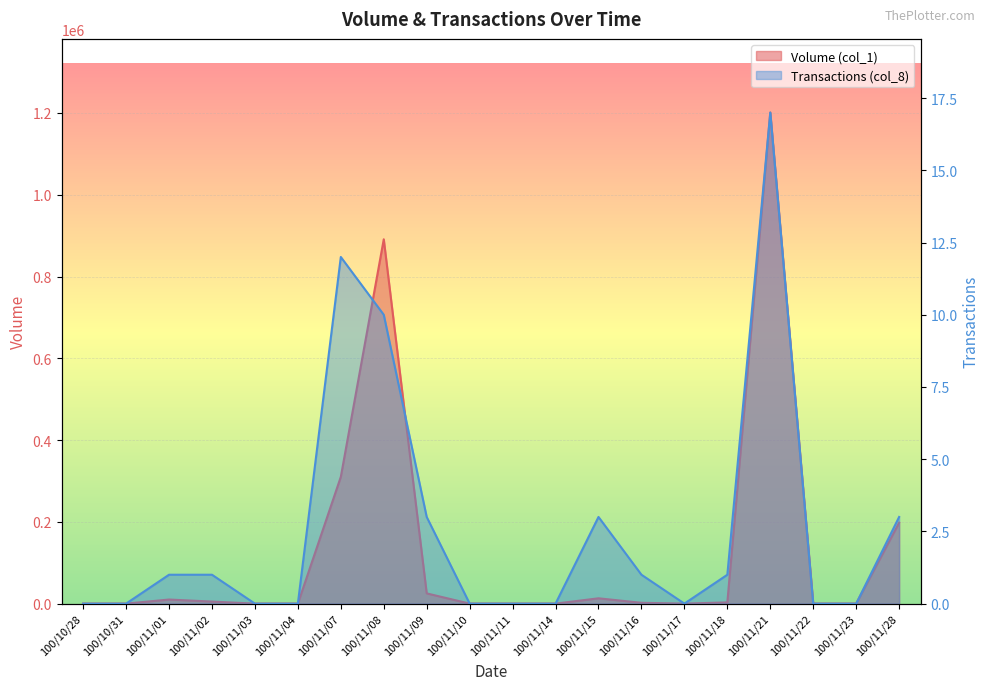

Reading left to right, extract all data points from this chart.

Volume (col_1): 100/10/28=0	100/10/31=0	100/11/01=10000	100/11/02=5000	100/11/03=0	100/11/04=0	100/11/07=310000	100/11/08=891000	100/11/09=25000	100/11/10=0	100/11/11=0	100/11/14=0	100/11/15=13000	100/11/16=2000	100/11/17=0	100/11/18=3000	100/11/21=1201000	100/11/22=0	100/11/23=0	100/11/28=198000
Transactions (col_8): 100/10/28=0	100/10/31=0	100/11/01=1	100/11/02=1	100/11/03=0	100/11/04=0	100/11/07=12	100/11/08=10	100/11/09=3	100/11/10=0	100/11/11=0	100/11/14=0	100/11/15=3	100/11/16=1	100/11/17=0	100/11/18=1	100/11/21=17	100/11/22=0	100/11/23=0	100/11/28=3